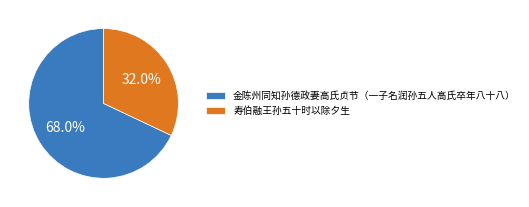

Rank the categories by value from highest to lowest.

金陈州同知孙德政妻高氏贞节（一子名润孙五人高氏卒年八十八）, 寿伯融王孙五十时以除夕生